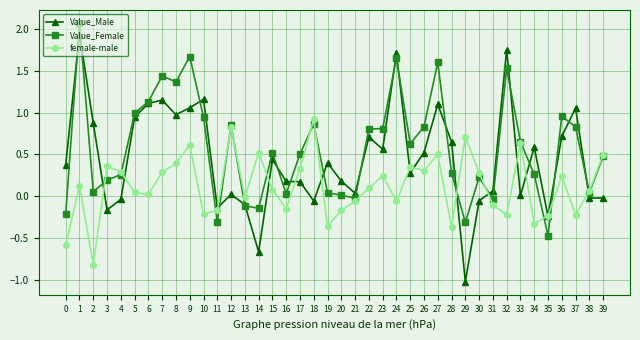

Which series has the largest range (max minus min)?

Value_Male